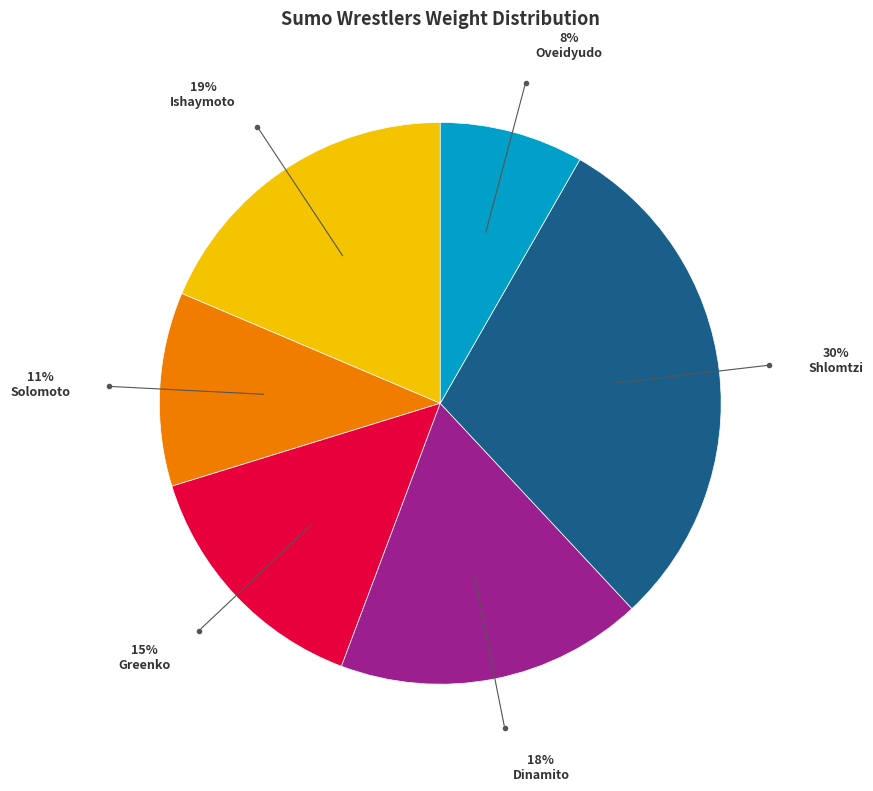

Is there a majority slice in this chart?

No